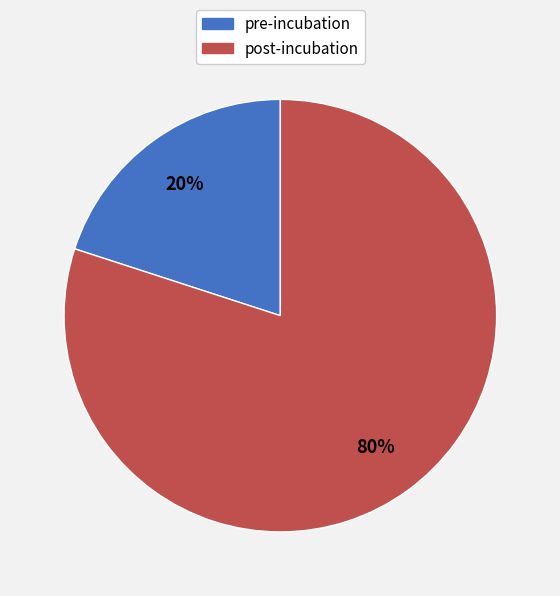

Which slice is the smallest?

pre-incubation